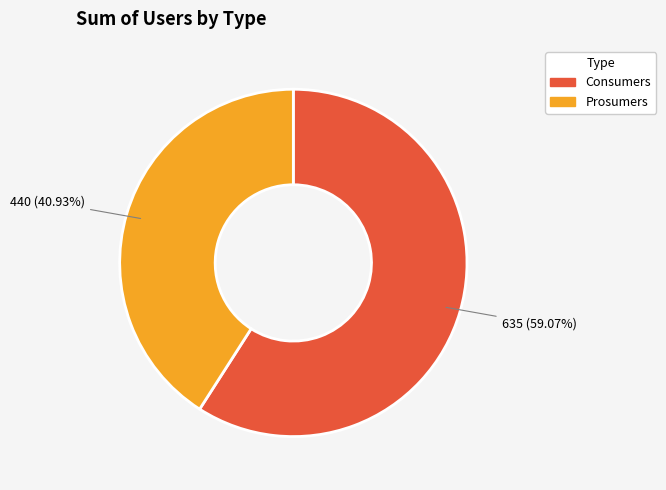

Is there a majority slice in this chart?

Yes